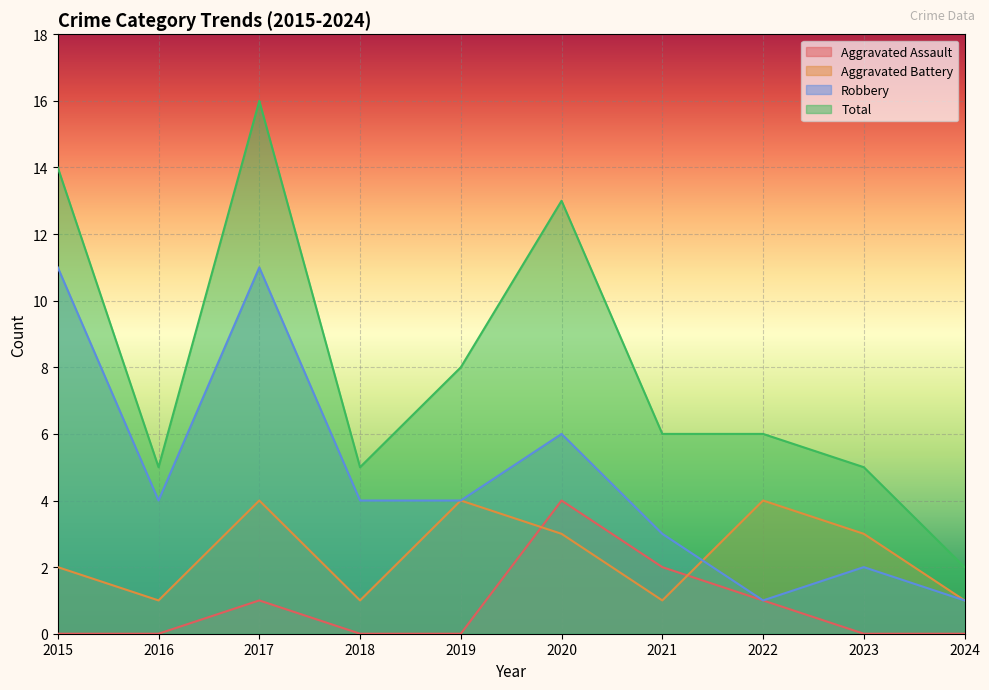

What is the difference between the highest and lowest values at 2018?

5